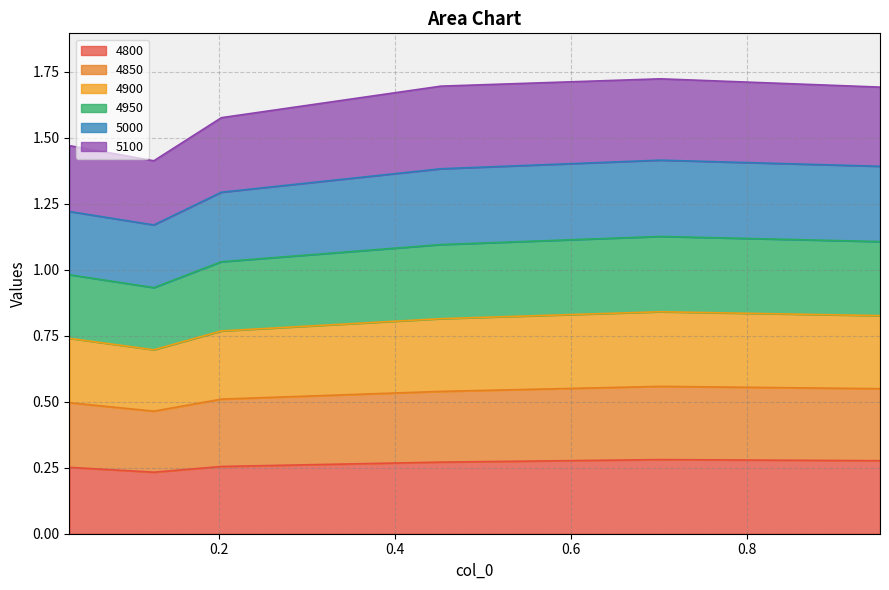

What is the difference between the highest and lowest values at 0.4520547945205479?

1.4